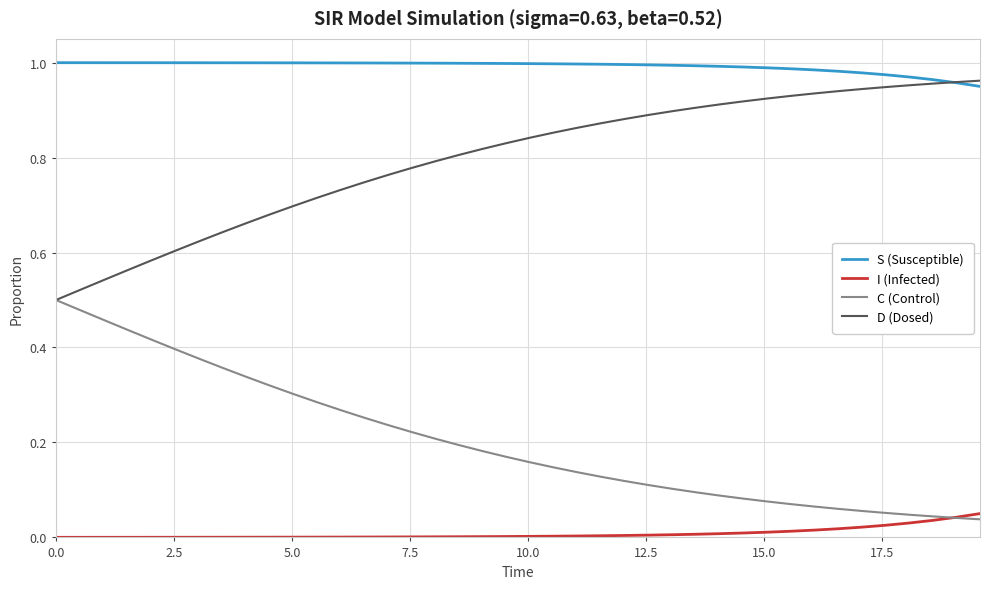

Which series ends up on top after the final intersection of C (Control) and I (Infected)?

I (Infected)